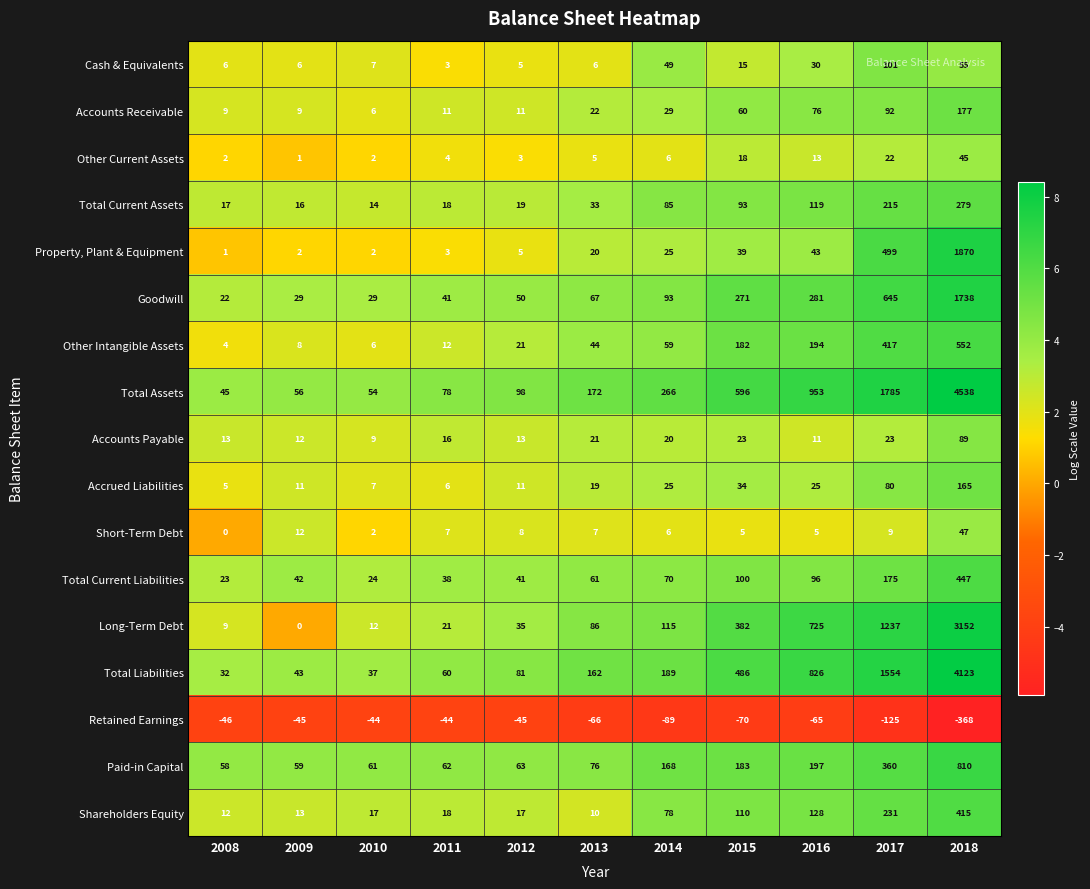

What is the difference between the Accounts Payable values at 2014 and 2012?

7